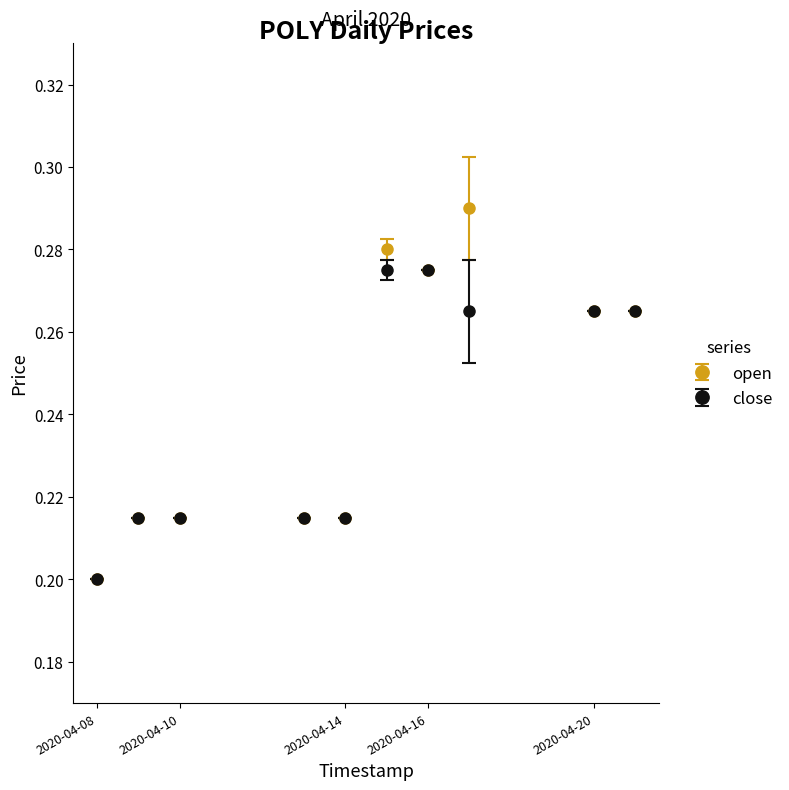

At how many categories does at least one series exceed 0?

10